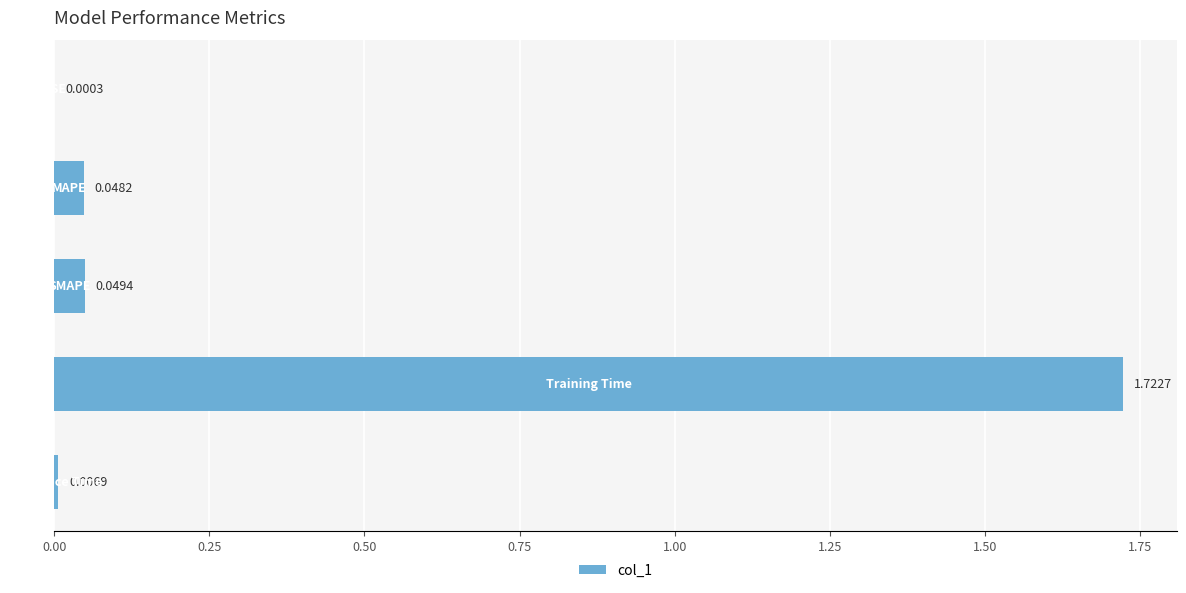

What is the sum of all values?

1.8